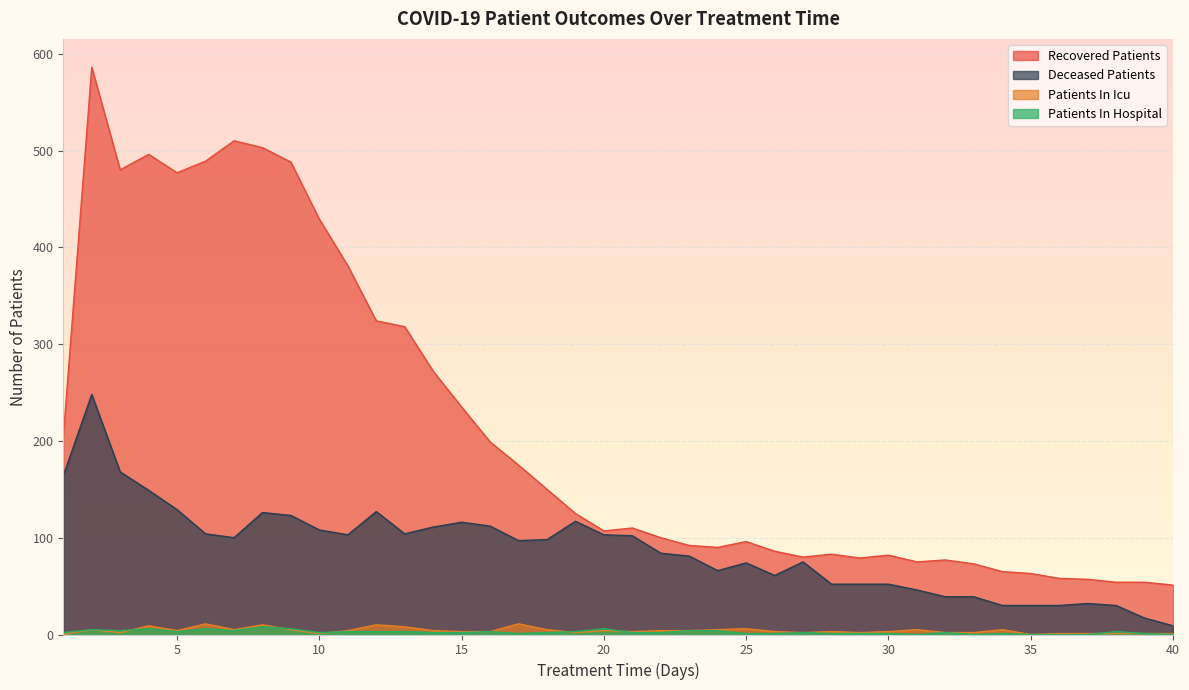

What is the difference between the second highest and minimum values in the patients_in_hospital series?

6